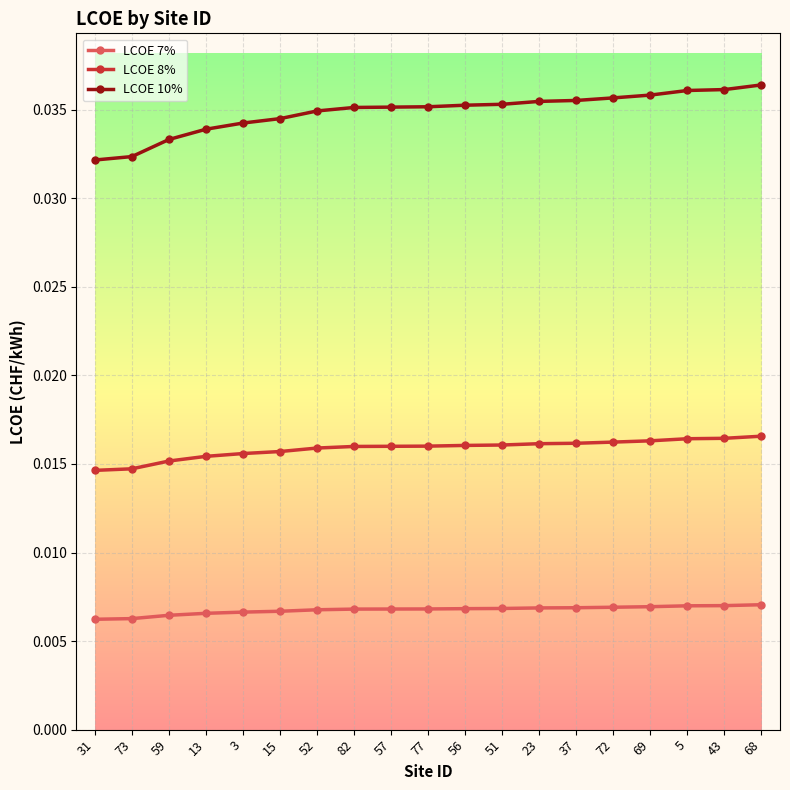

What is the label of the 7th point from the left?

52